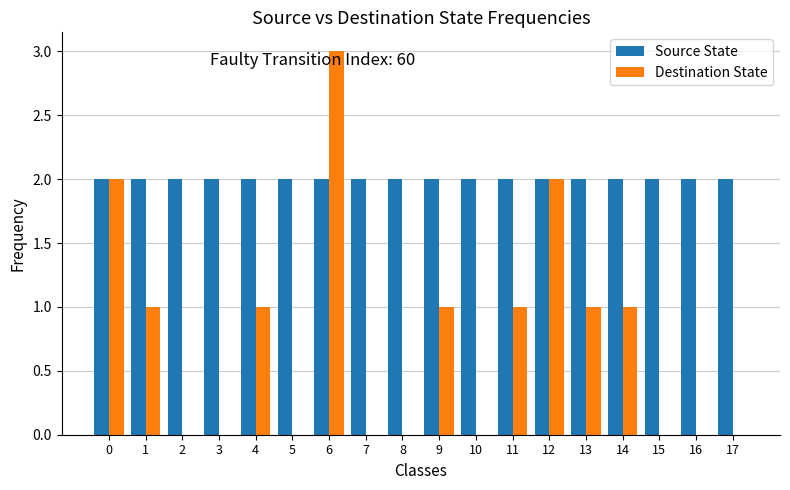

What is the highest value of the Destination State series?

3